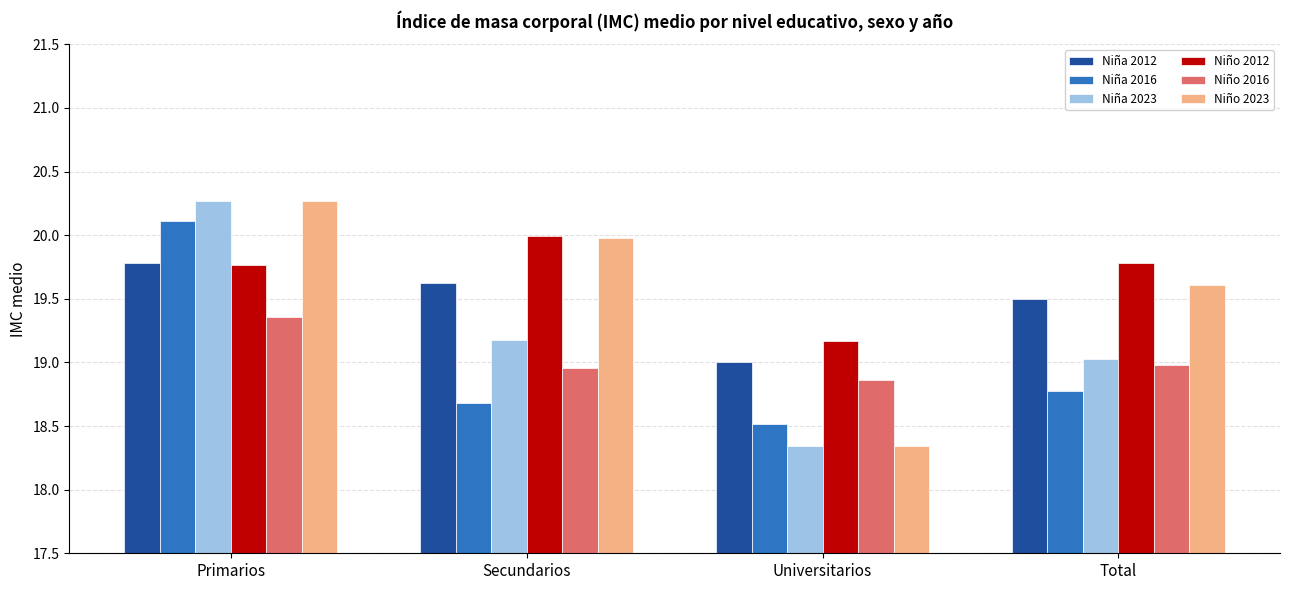

Which series has the largest range (max minus min)?

Niña 2023